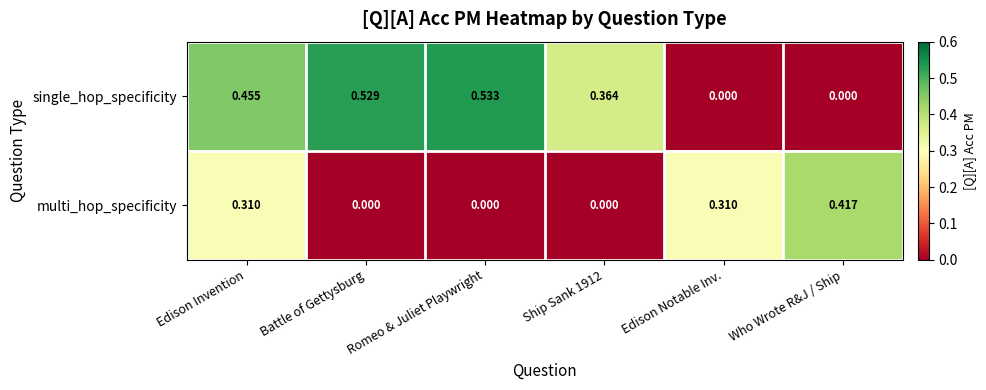

Which category has the highest value across all series?

Romeo & Juliet Playwright